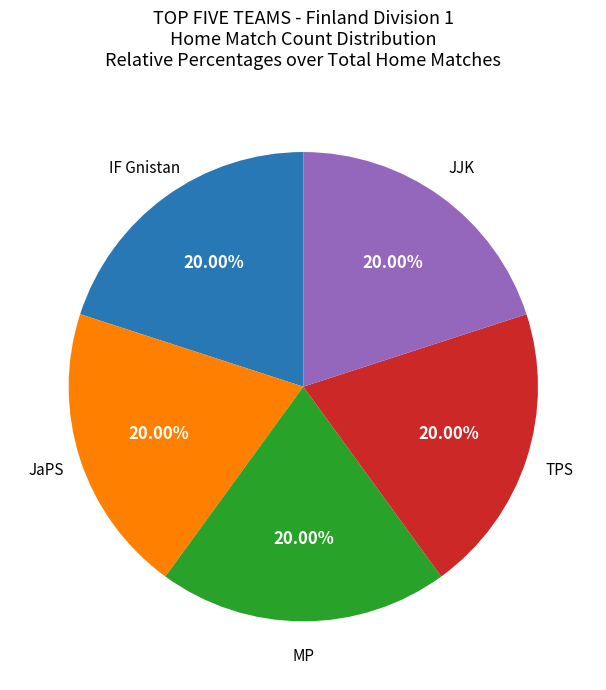

Is there any slice that represents more than half of the pie?

No